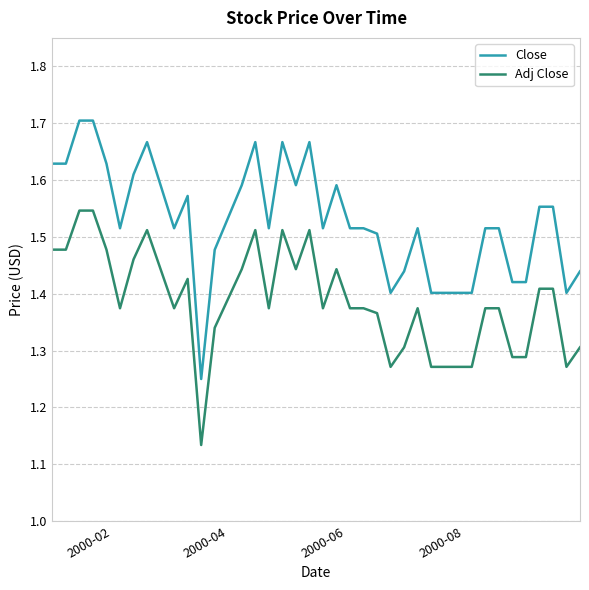

List the series in order of their overall mean, highest first.

Close, Adj Close